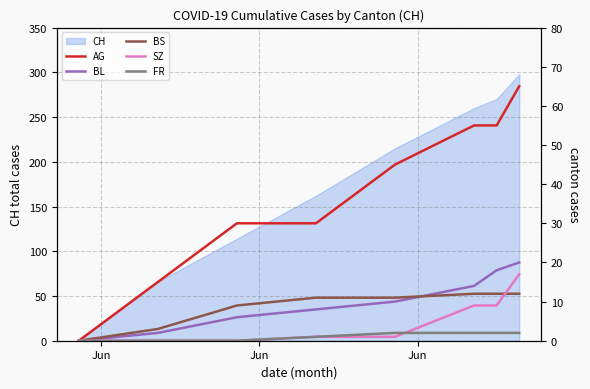

Reading left to right, transcribe all the data shown in this chart.

AG: 0	15	30	30	45	55	55	65
BL: 0	2	6	8	10	14	18	20
BS: 0	3	9	11	11	12	12	12
SZ: 0	0	0	1	1	9	9	17
FR: 0	0	0	1	2	2	2	2